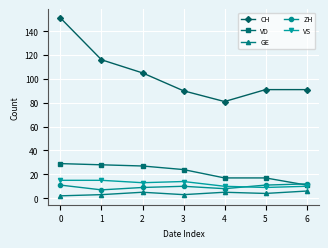

What is the greatest value displayed?

151